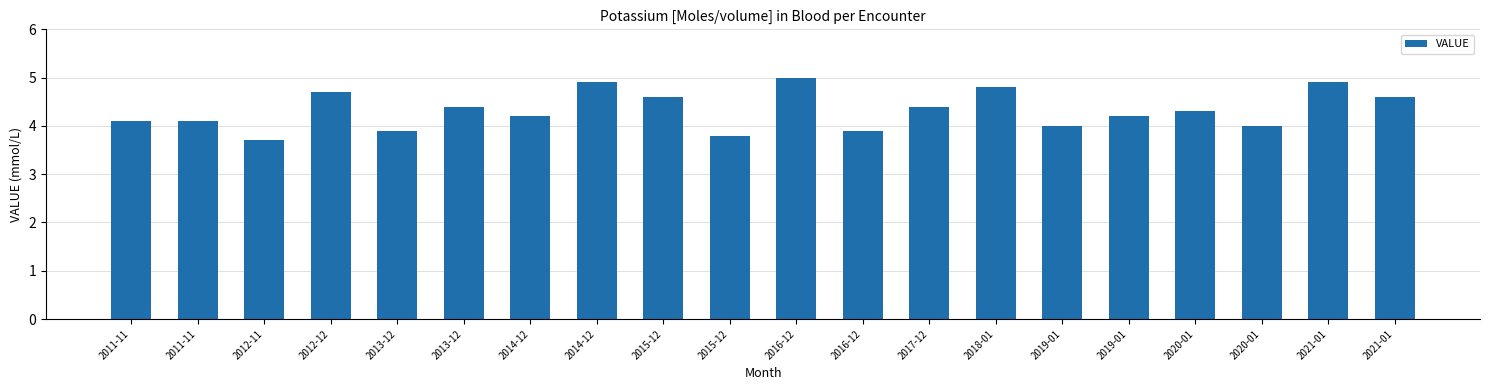

How many bars are there in total?

20